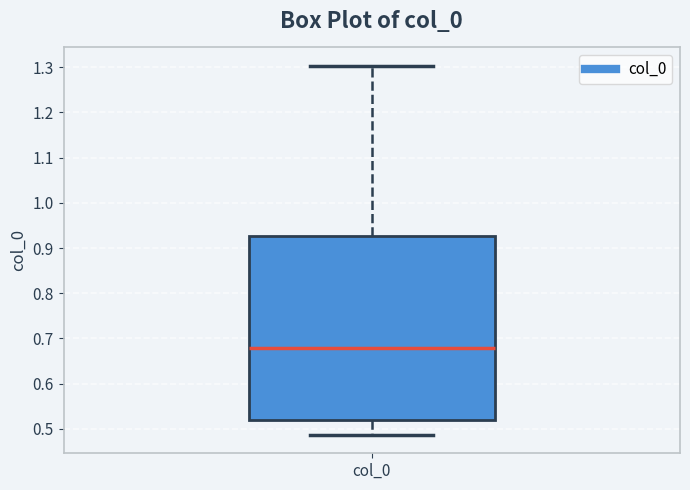

Read this box plot against the y-axis: the position of the median line, the range covered by the box, and the ends of both whiskers. The values are not printed on the chart, so give them approximately, as read against the axis.

median 0.68, box 0.52 to 0.93, whiskers 0.49 to 1.30